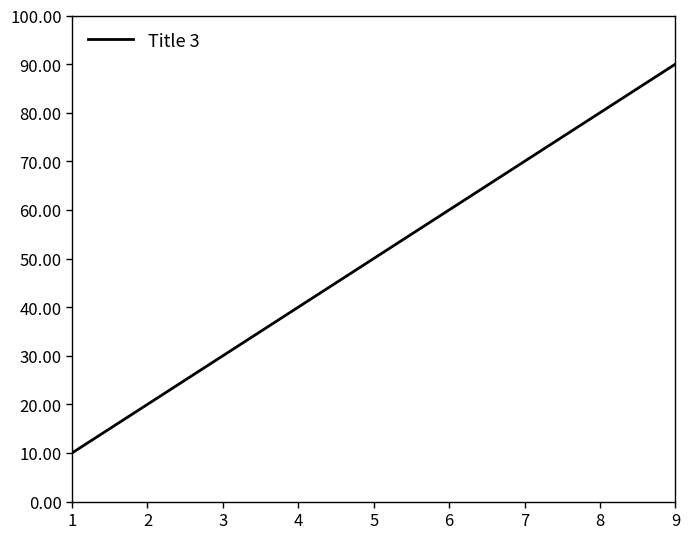

Is it true that the value at 5 is 107?

False